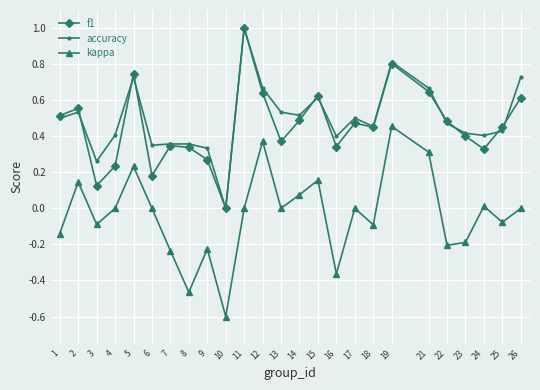

Which series has the largest range (max minus min)?

kappa